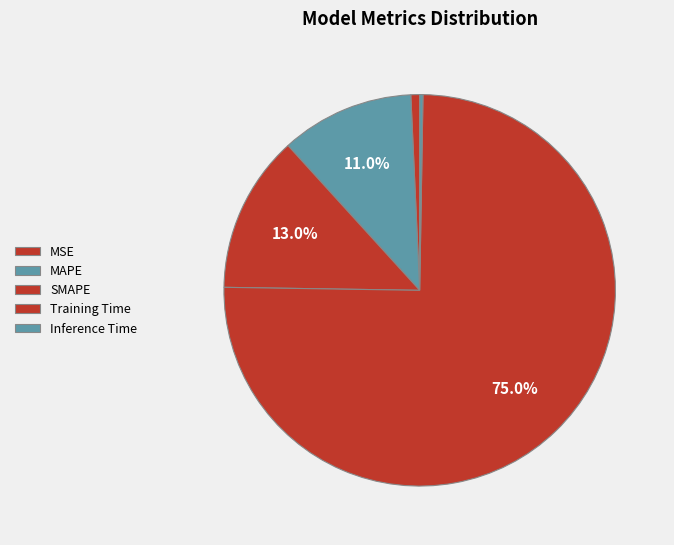

To the nearest percent, what is the average slice percentage?

20%